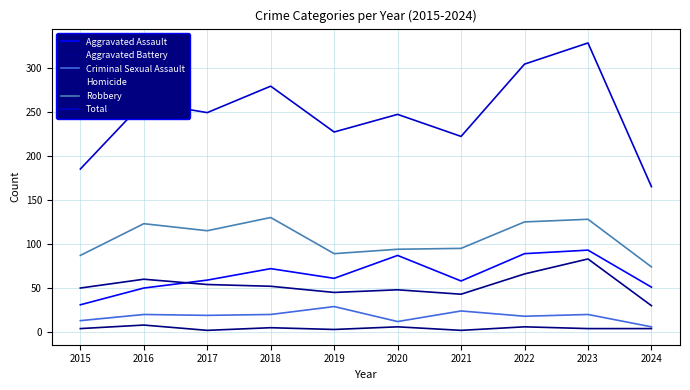

The value of Robbery at 2019 is 157. True or false?

False